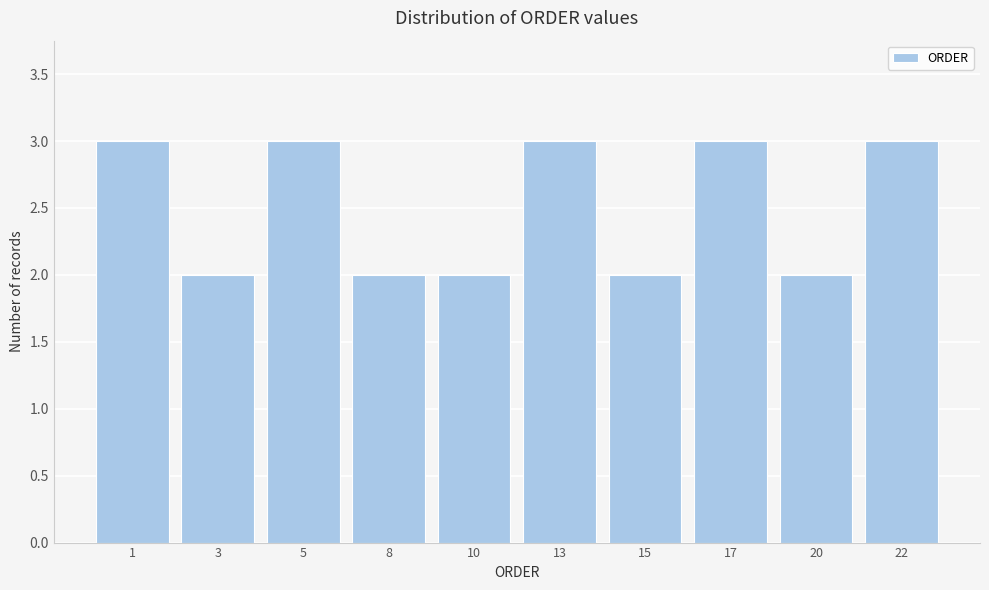

Reading left to right, transcribe all the data shown in this chart.

3	2	3	2	2	3	2	3	2	3